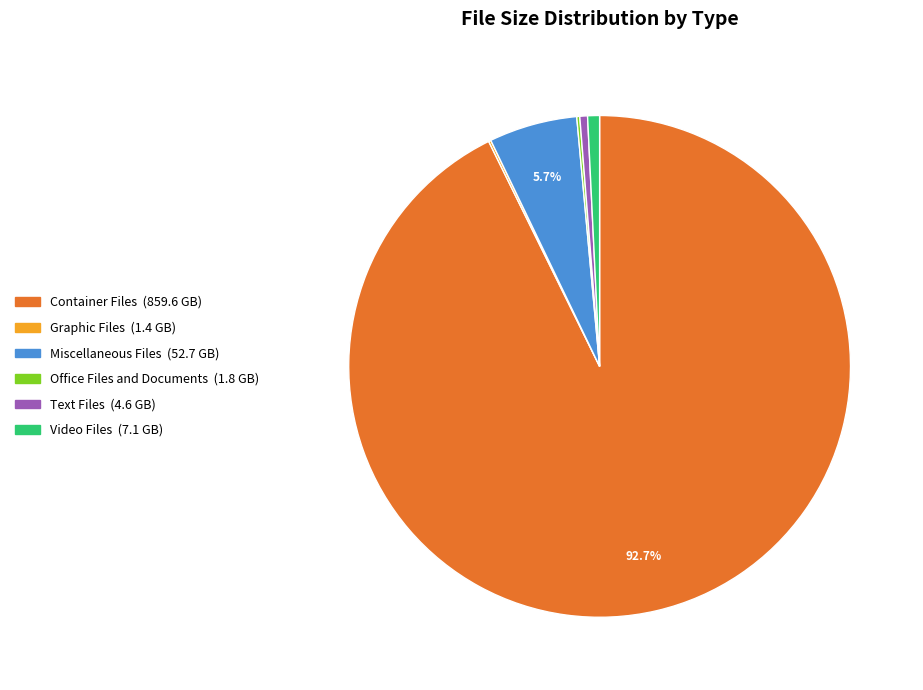

What is the largest slice in the pie chart?

Container Files